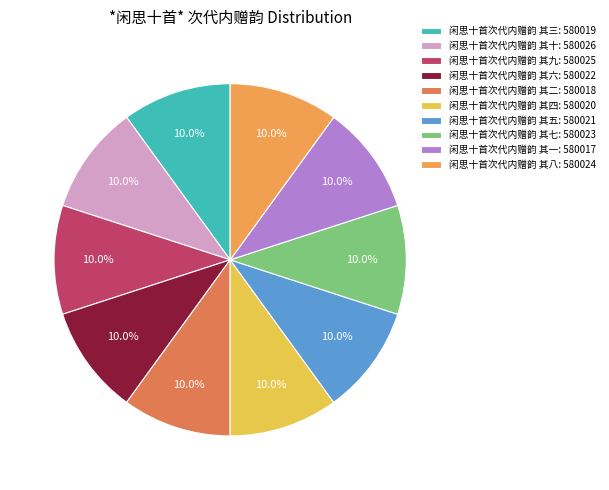

Does any single category account for the majority?

No